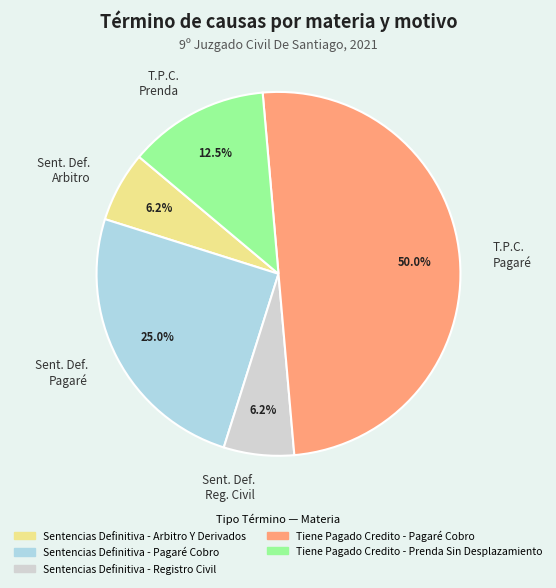

How many segments does this pie chart have?

5